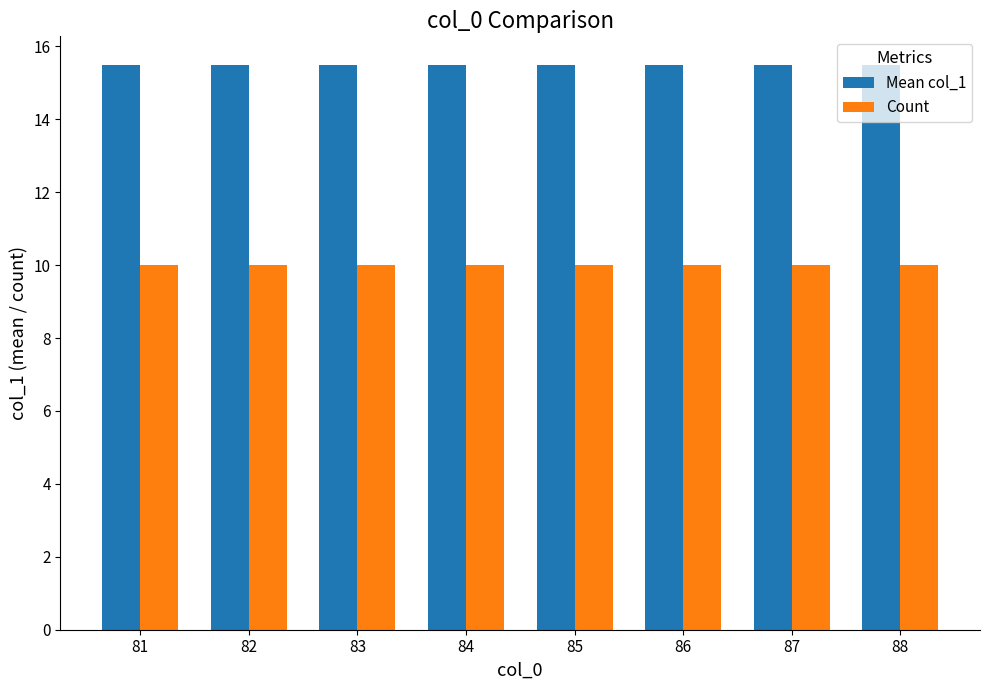

What is the value of the Mean col_1 bar at the 5th from the left?

15.5